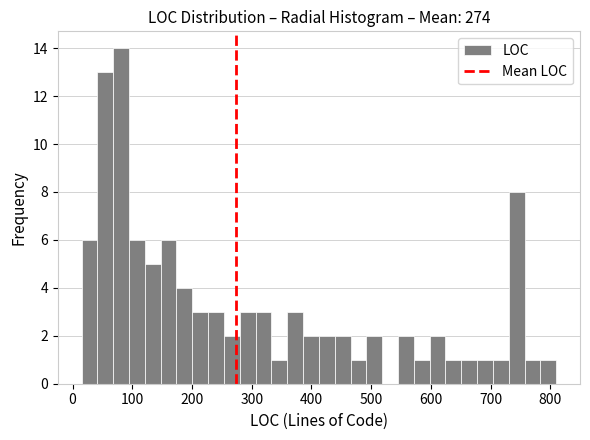

Around what value on the x-axis is the tallest bar? Give the approximate position of its centre, as read against the axis.

80